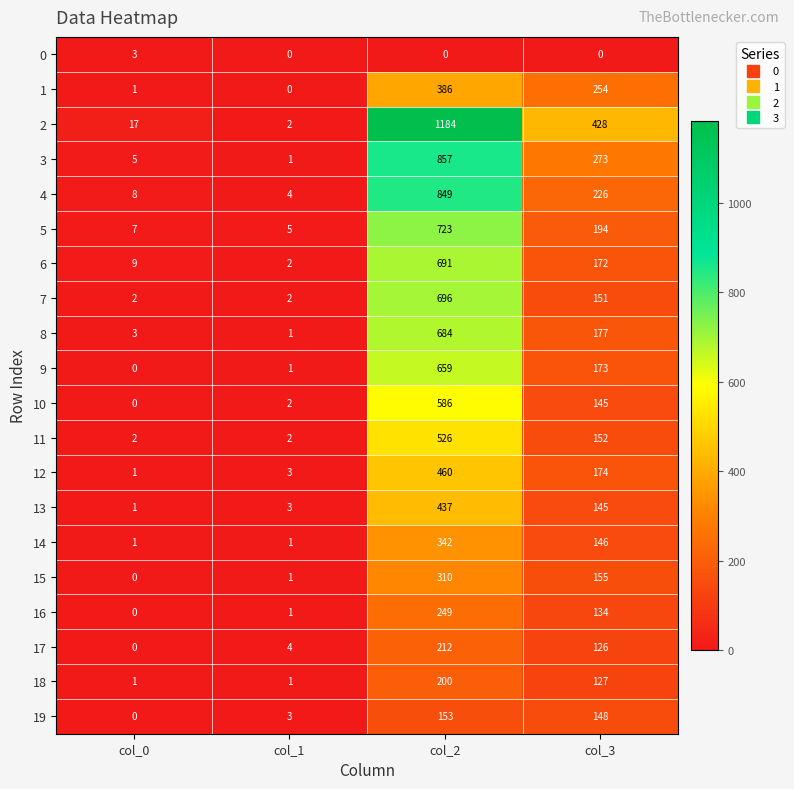

At how many categories does at least one series exceed 734?

1